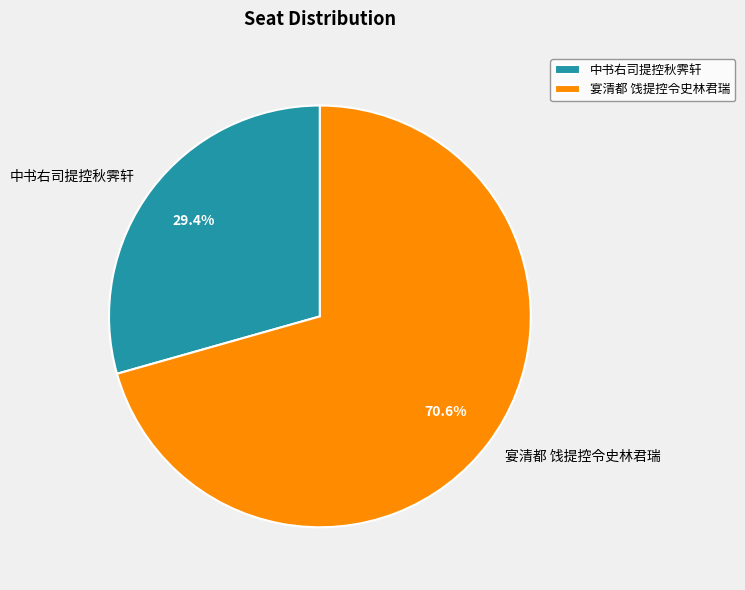

What is the ratio of the value at 宴清都 饯提控令史林君瑞 to the value at 中书右司提控秋霁轩?

2.4